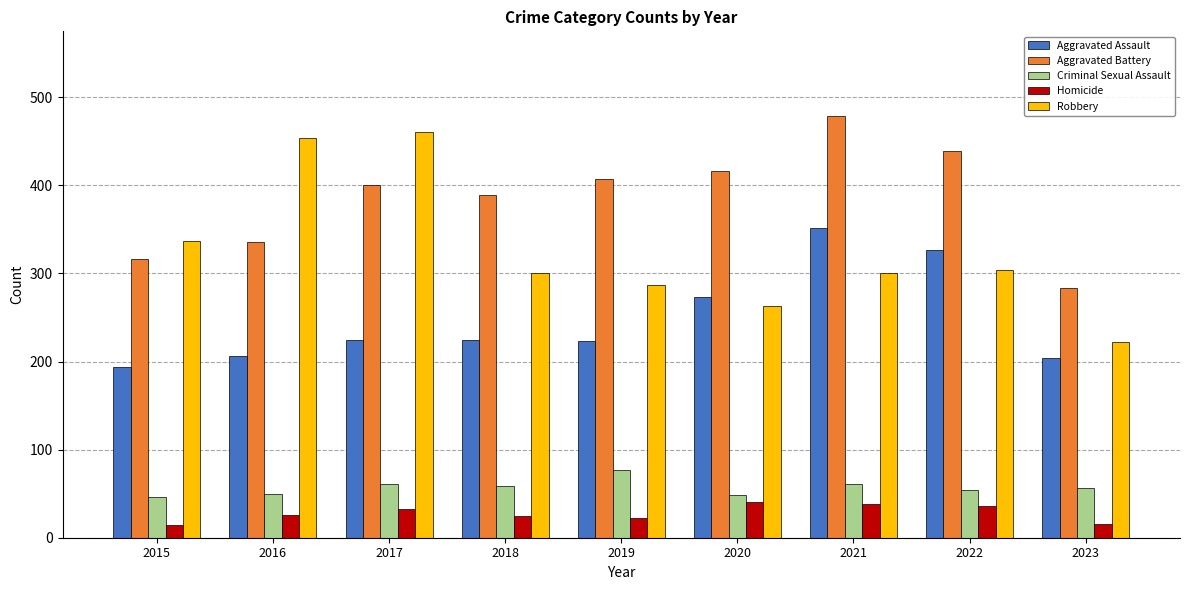

What are all the series names shown in the legend?

Aggravated Assault, Aggravated Battery, Criminal Sexual Assault, Homicide, Robbery